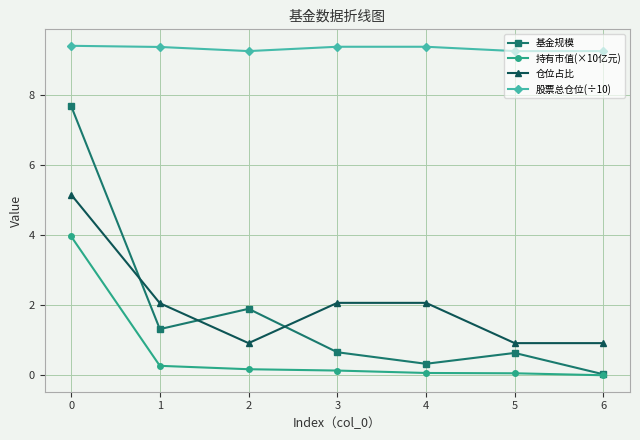

Which series changed the most between 0 and 4?

基金规模